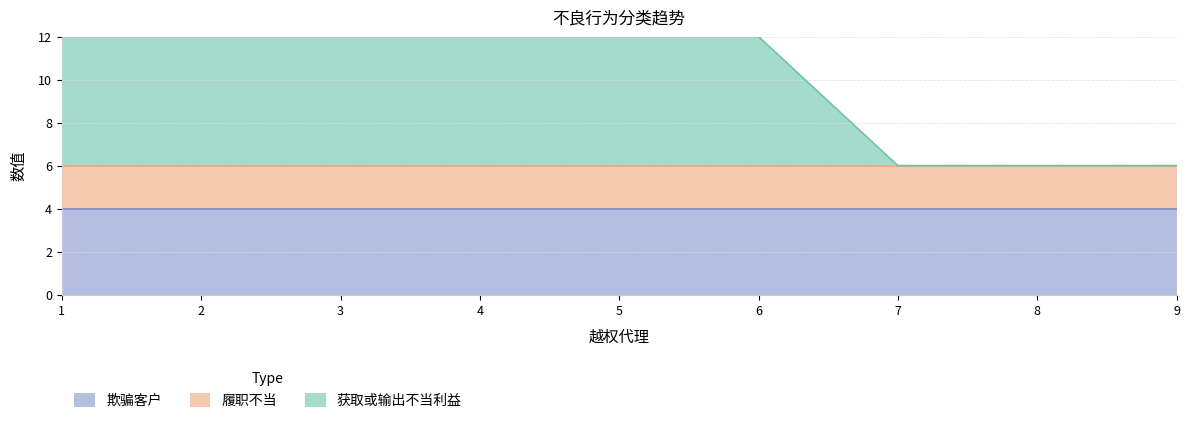

Count the 获取或输出不当利益 values in the range 0 to 6.

9